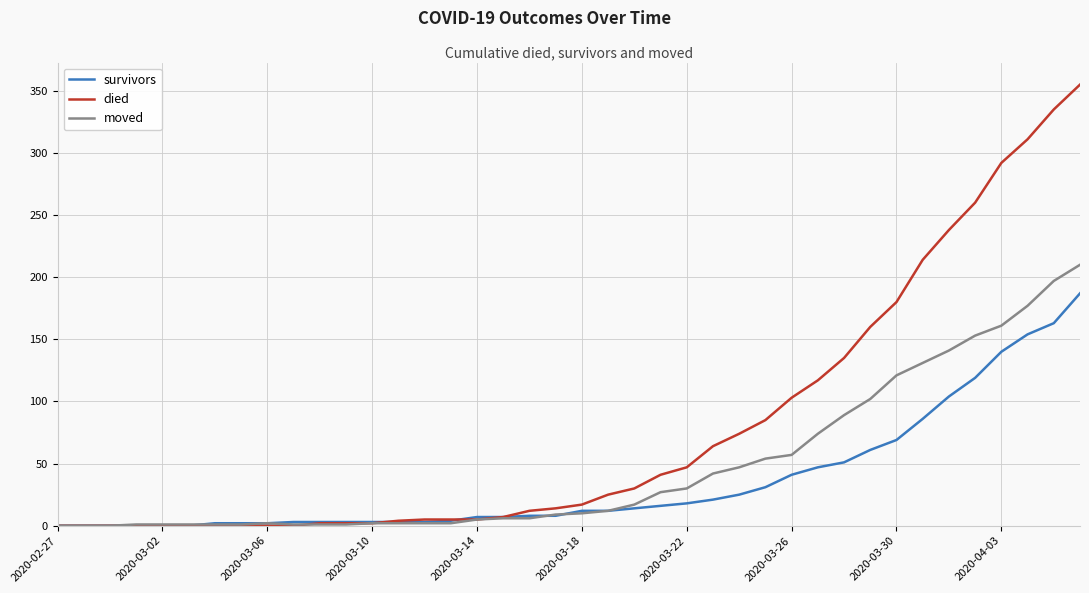

Rank the series by their average value, from lowest to highest.

survivors, moved, died